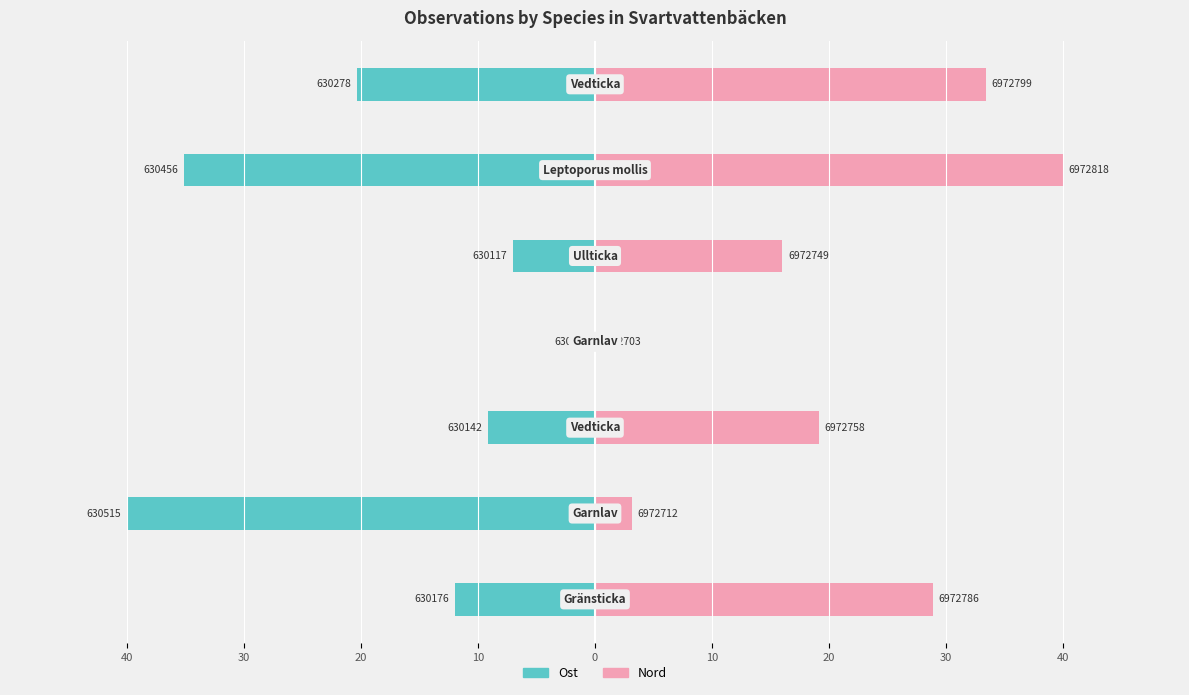

What are all the series names shown in the legend?

Ost, Nord